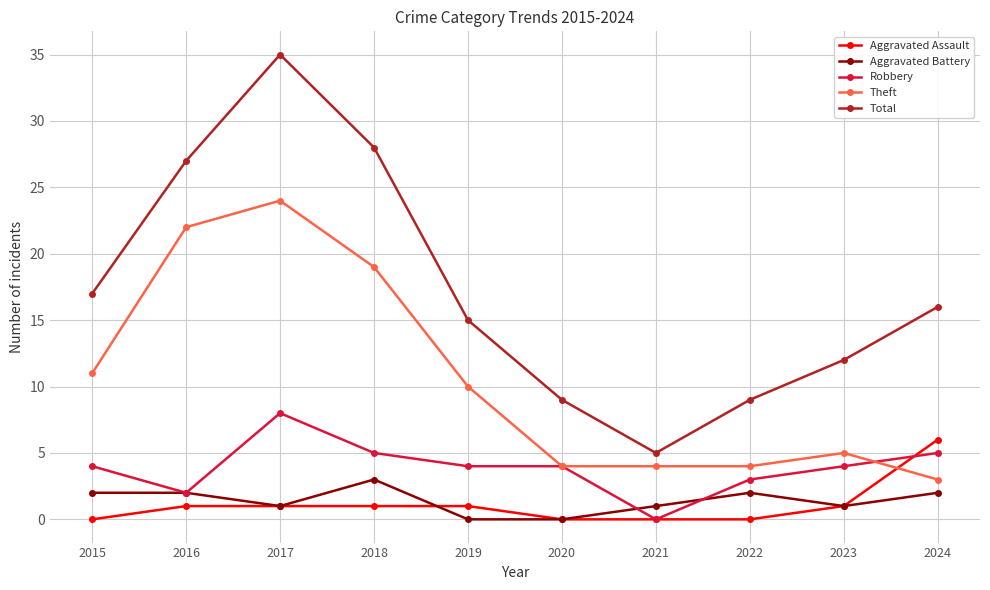

Count the Aggravated Assault values in the range 0 to 1.

9